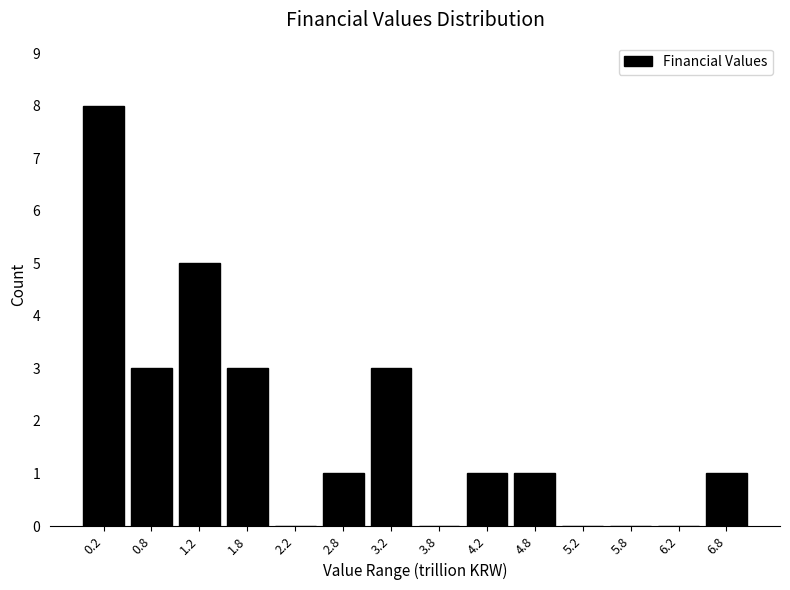

Reading left to right, transcribe this chart: for each bar, give the range it covers on the x-axis and its height. The values are not printed on the chart, so give them approximately, as read against the axis.

0.0 to 0.5: 8
0.5 to 1.0: 3
1.0 to 1.5: 5
1.5 to 2.0: 3
2.0 to 2.5: 0
2.5 to 3.0: 1
3.0 to 3.5: 3
3.5 to 4.0: 0
4.0 to 4.5: 1
4.5 to 5.0: 1
5.0 to 5.5: 0
5.5 to 6.0: 0
6.0 to 6.5: 0
6.5 to 7.0: 1